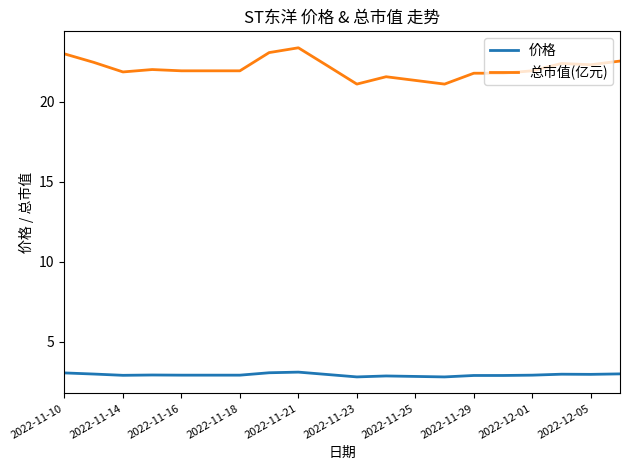

What is the maximum value shown in the chart?

23.4